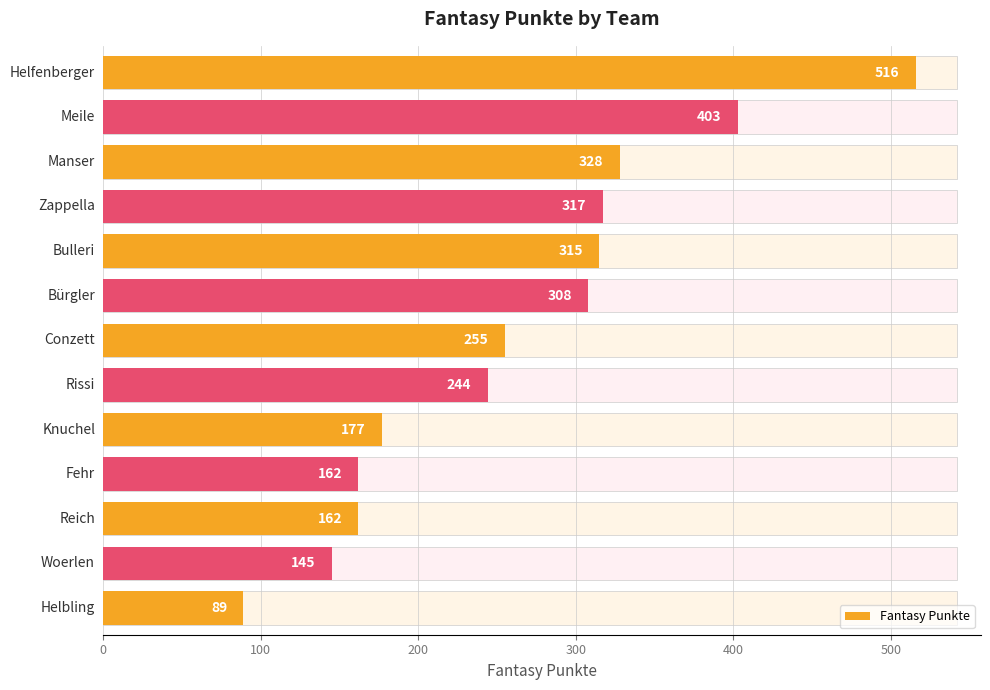

What is the minimum value shown in the chart?

89